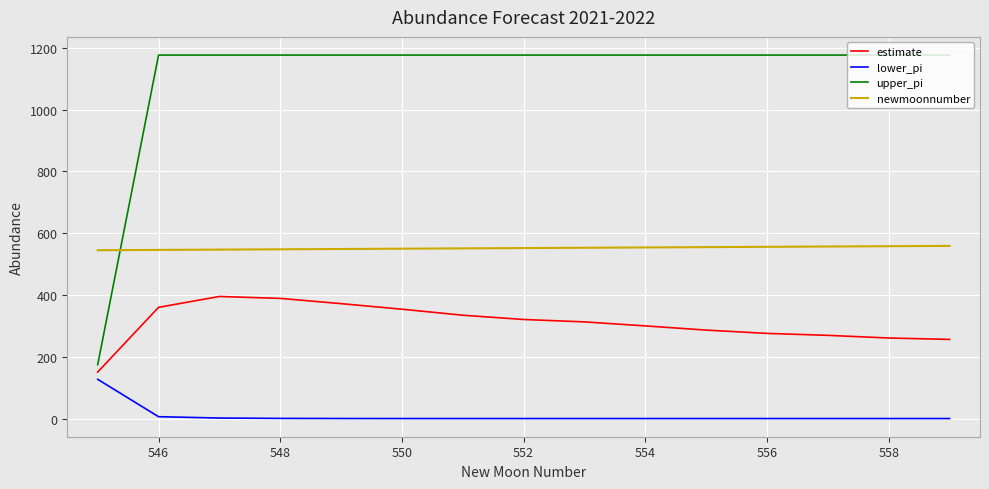

At how many categories does at least one series exceed 882?

14